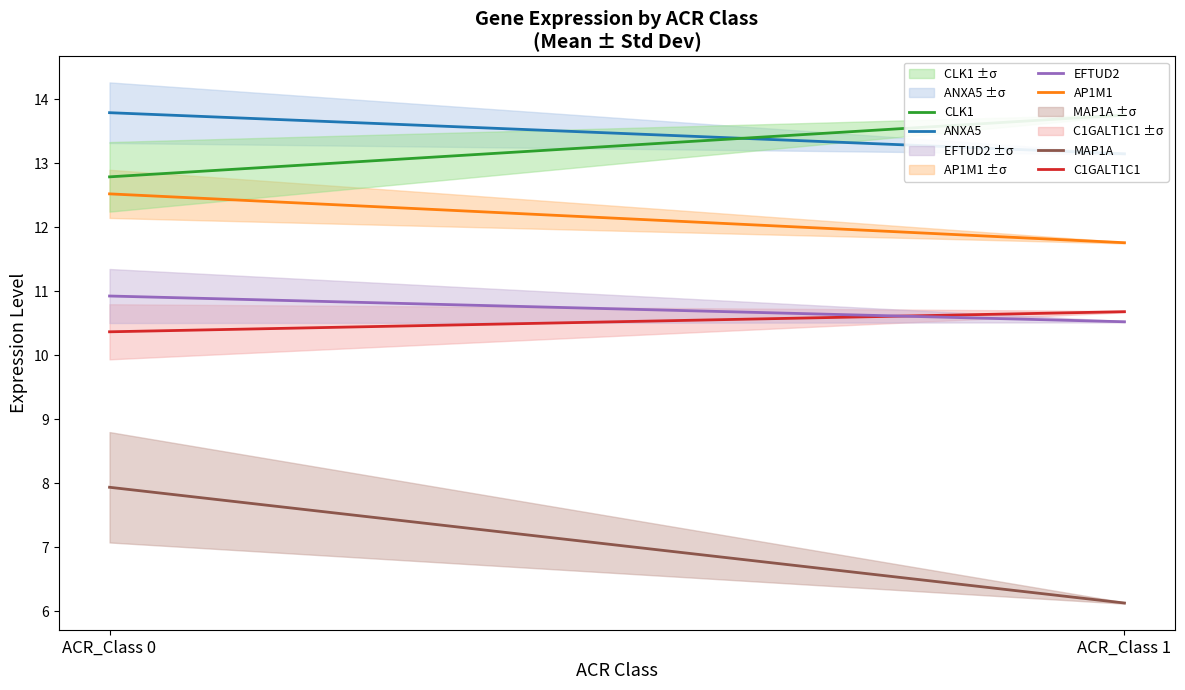

Reading left to right, extract all data points from this chart.

ANXA5: 13.8	13.1
AP1M1: 12.5	11.8
C1GALT1C1: 10.4	10.7
CLK1: 12.8	13.8
EFTUD2: 10.9	10.5
MAP1A: 7.9	6.1